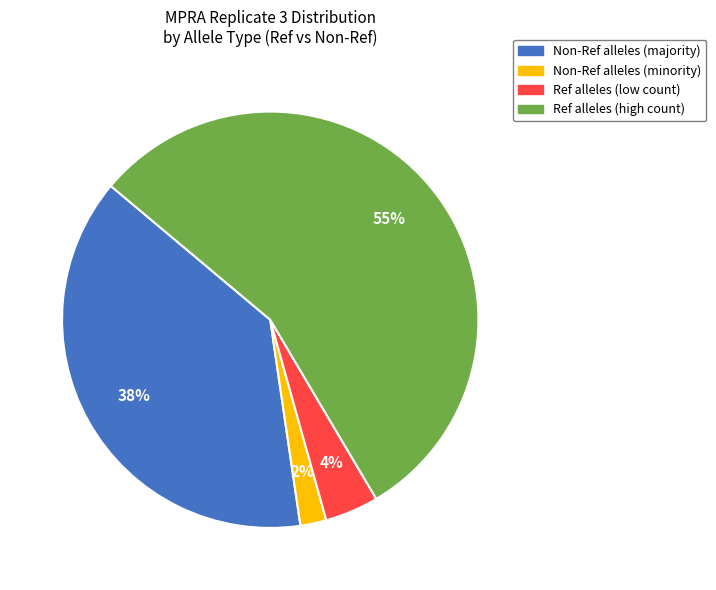

To the nearest percent, what is the average slice percentage?

25%